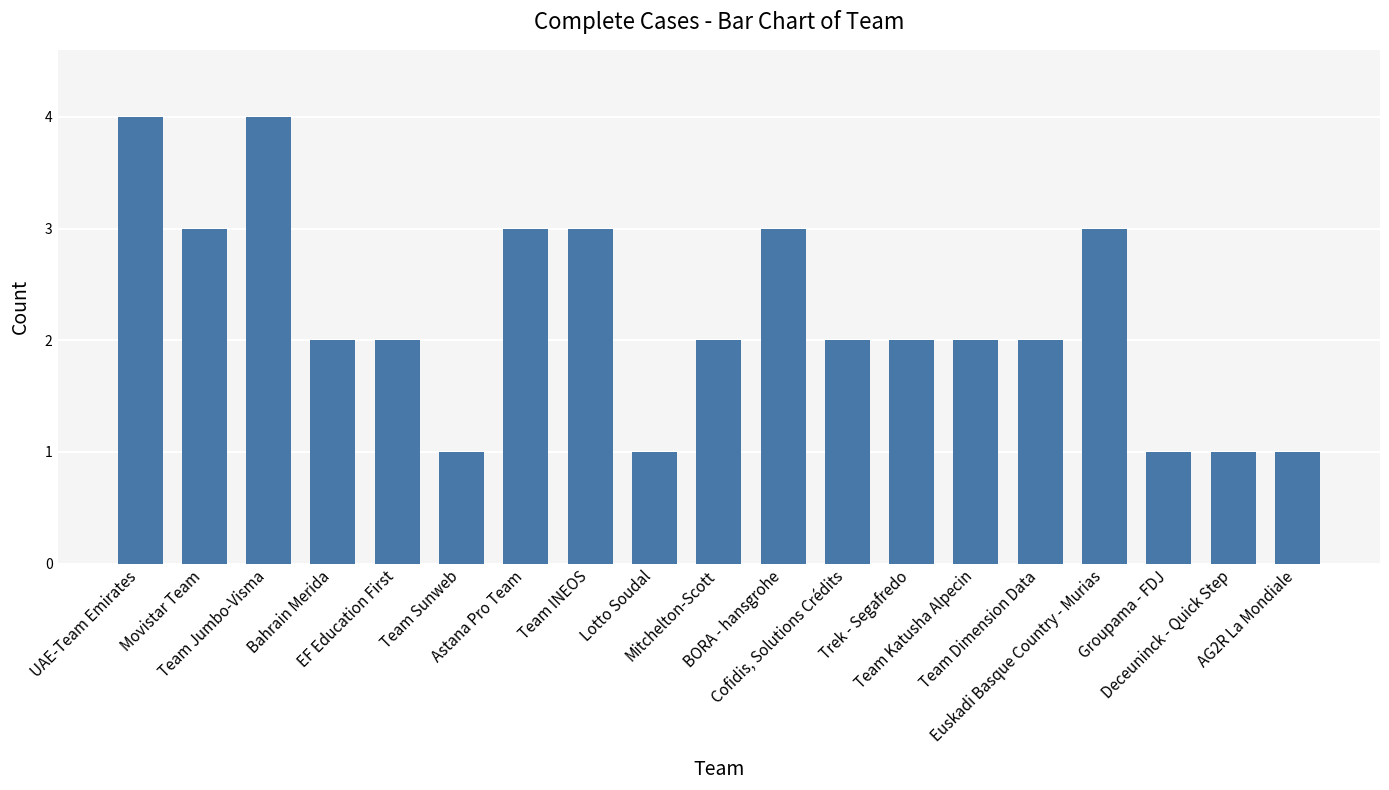

Does the chart contain stacked bars?

No